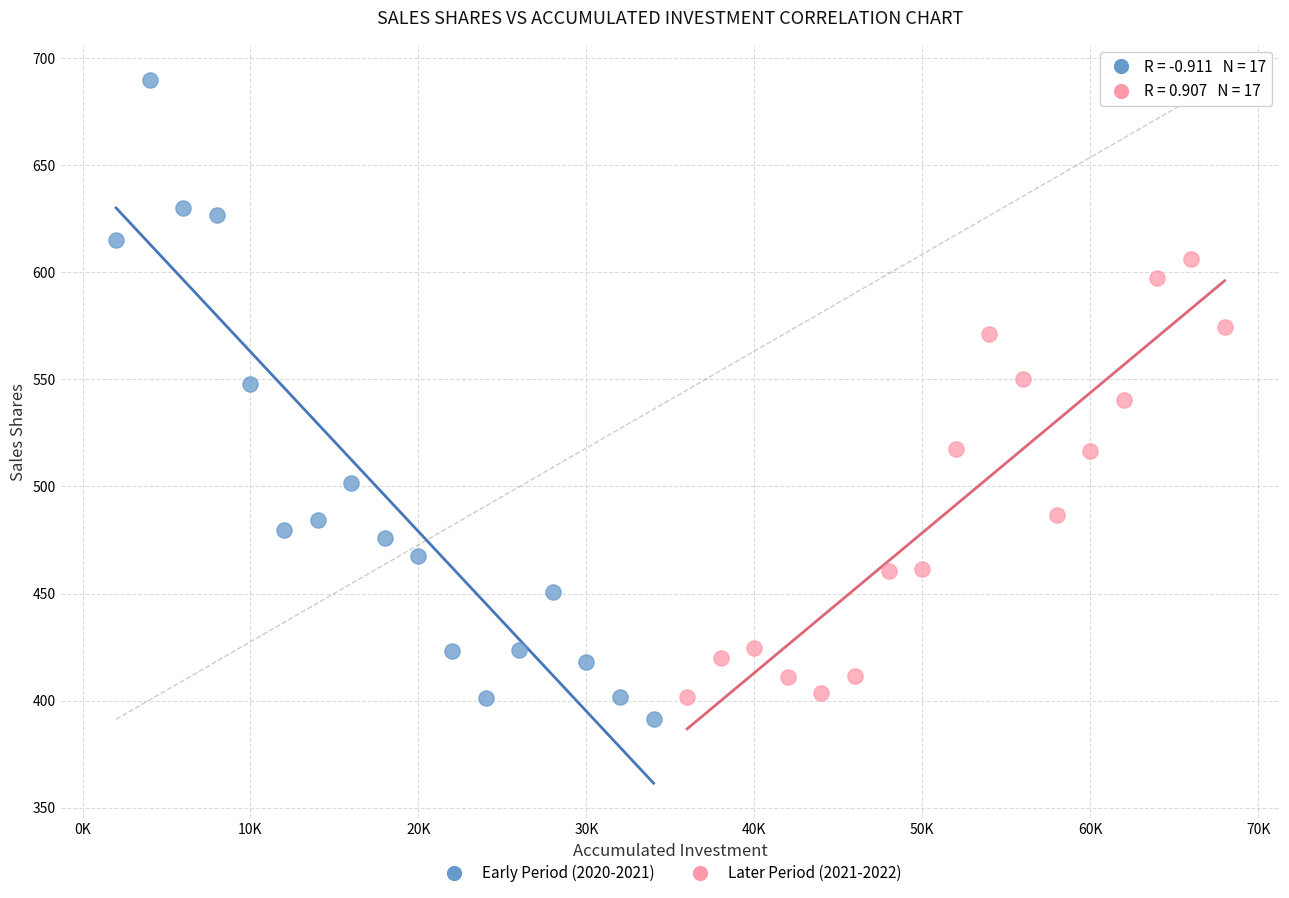

Which series reaches the maximum Y coordinate?

Early Period (2020-2021)